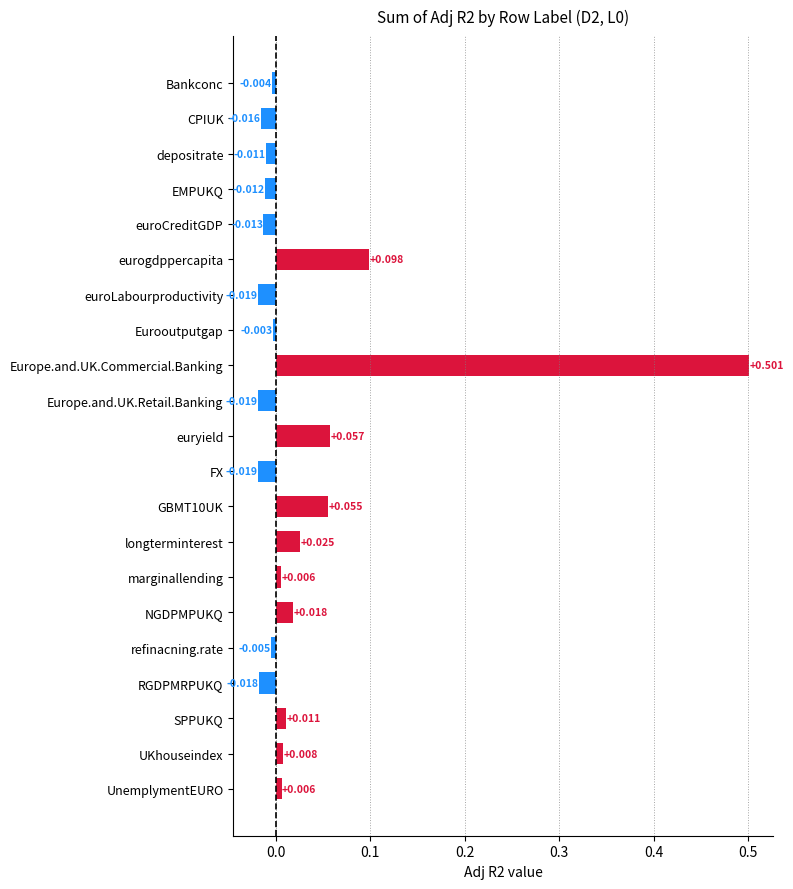

At which category does the chart reach its peak across all series?

Europe.and.UK.Commercial.Banking